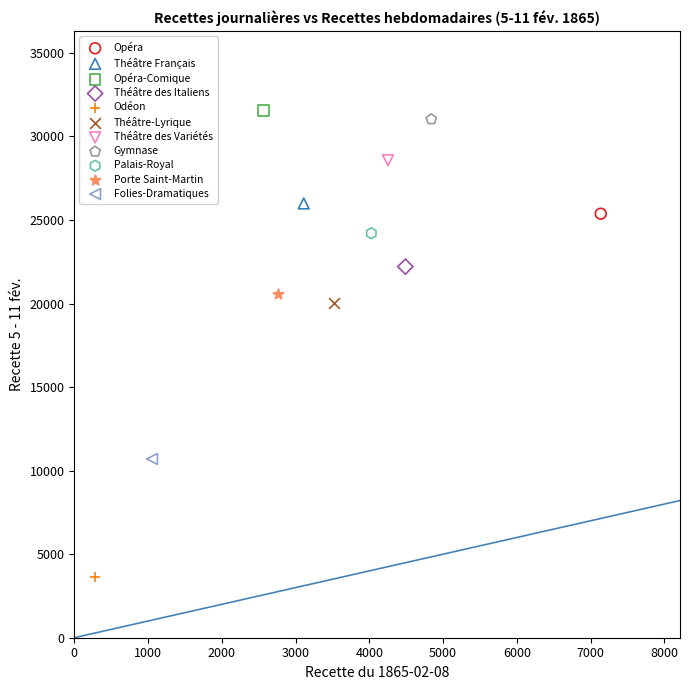

Which series reaches the maximum Y coordinate?

Opéra-Comique